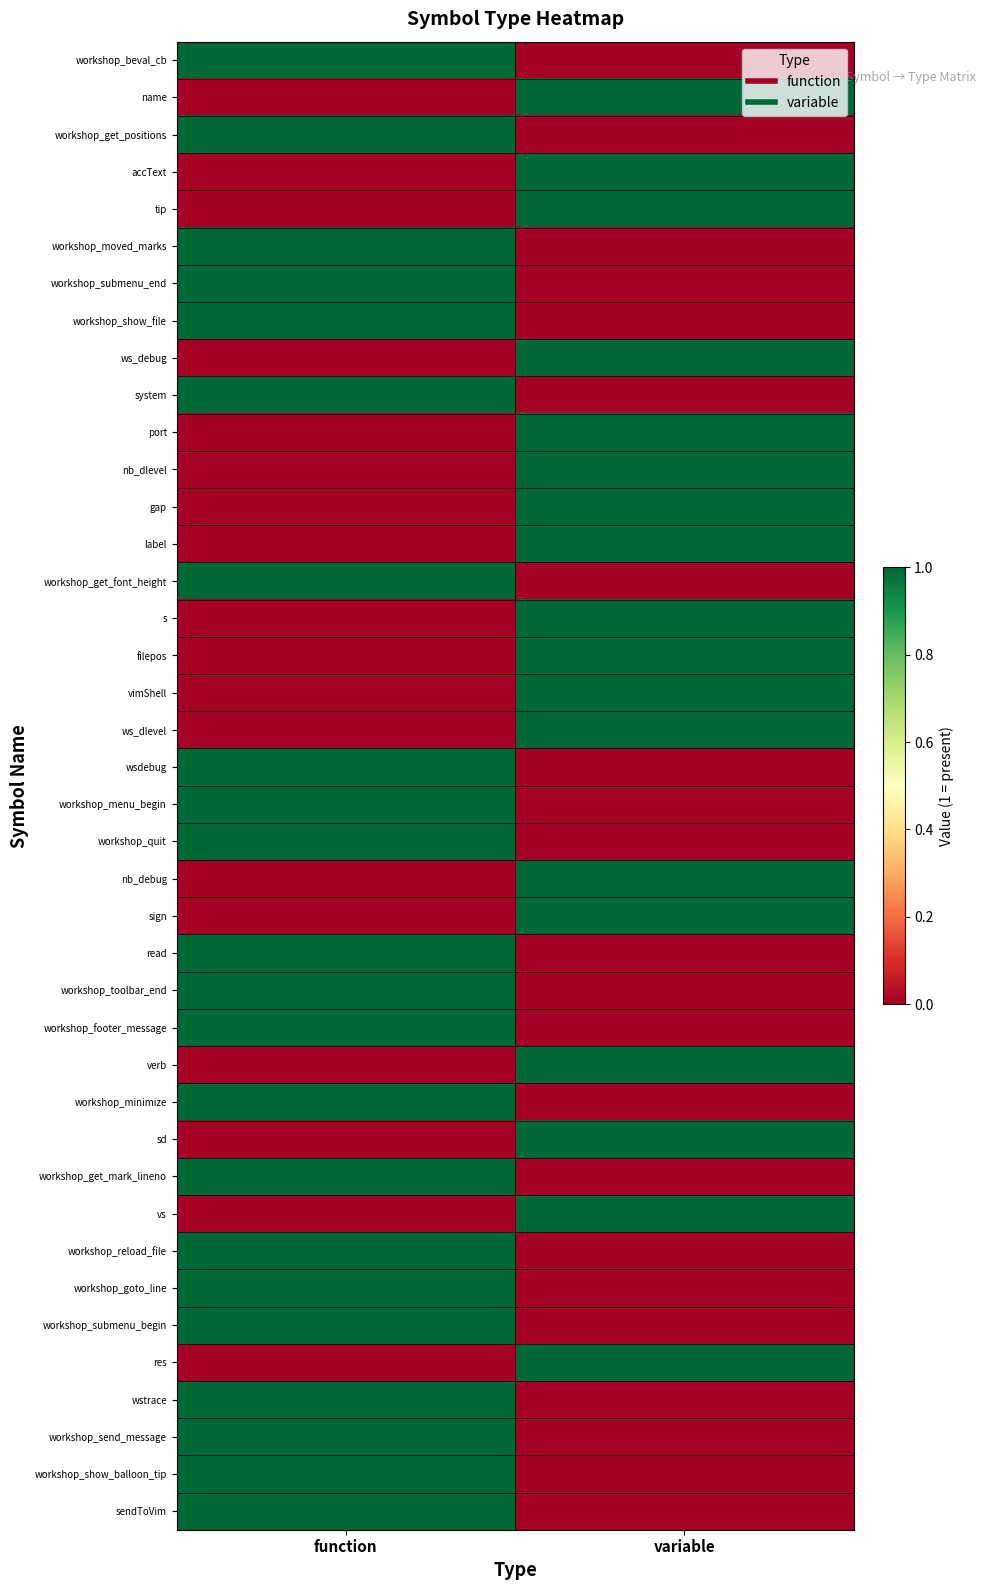

Reading left to right, extract all data points from this chart.

workshop_beval_cb: function=1	variable=0
name: function=0	variable=1
workshop_get_positions: function=1	variable=0
accText: function=0	variable=1
tip: function=0	variable=1
workshop_moved_marks: function=1	variable=0
workshop_submenu_end: function=1	variable=0
workshop_show_file: function=1	variable=0
ws_debug: function=0	variable=1
system: function=1	variable=0
port: function=0	variable=1
nb_dlevel: function=0	variable=1
gap: function=0	variable=1
label: function=0	variable=1
workshop_get_font_height: function=1	variable=0
s: function=0	variable=1
filepos: function=0	variable=1
vimShell: function=0	variable=1
ws_dlevel: function=0	variable=1
wsdebug: function=1	variable=0
workshop_menu_begin: function=1	variable=0
workshop_quit: function=1	variable=0
nb_debug: function=0	variable=1
sign: function=0	variable=1
read: function=1	variable=0
workshop_toolbar_end: function=1	variable=0
workshop_footer_message: function=1	variable=0
verb: function=0	variable=1
workshop_minimize: function=1	variable=0
sd: function=0	variable=1
workshop_get_mark_lineno: function=1	variable=0
vs: function=0	variable=1
workshop_reload_file: function=1	variable=0
workshop_goto_line: function=1	variable=0
workshop_submenu_begin: function=1	variable=0
res: function=0	variable=1
wstrace: function=1	variable=0
workshop_send_message: function=1	variable=0
workshop_show_balloon_tip: function=1	variable=0
sendToVim: function=1	variable=0